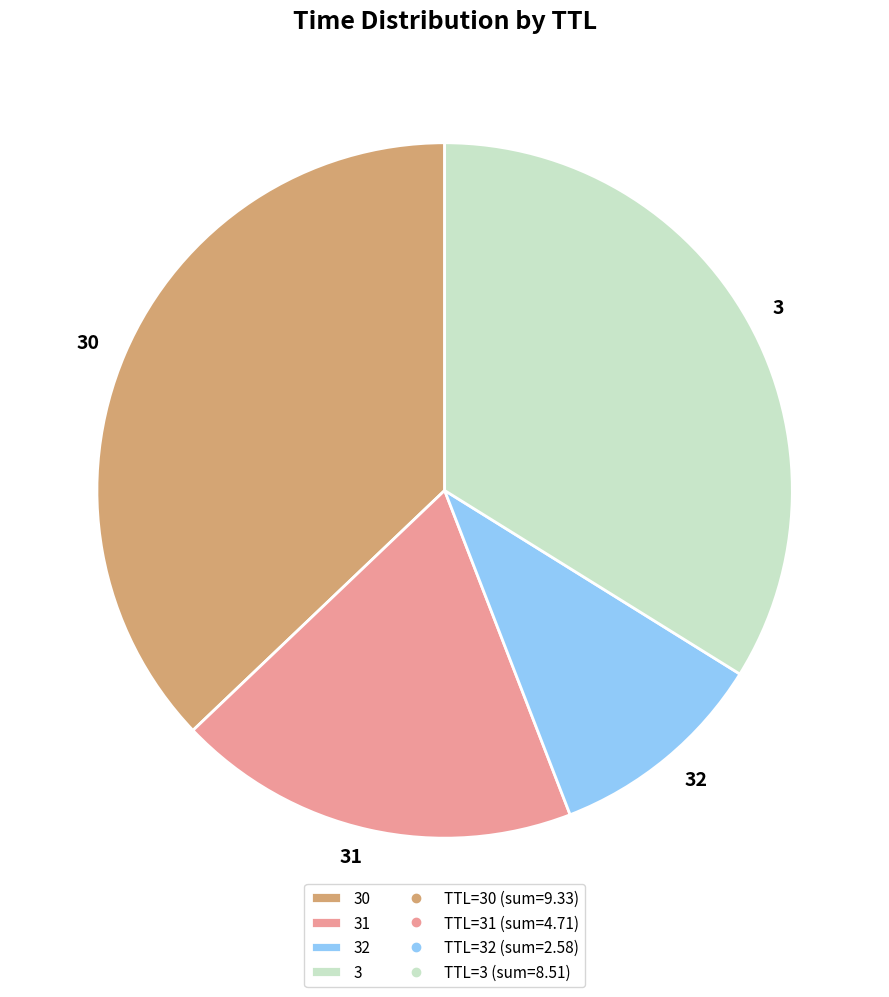

Is it true that 30 is 49% of the pie?

False